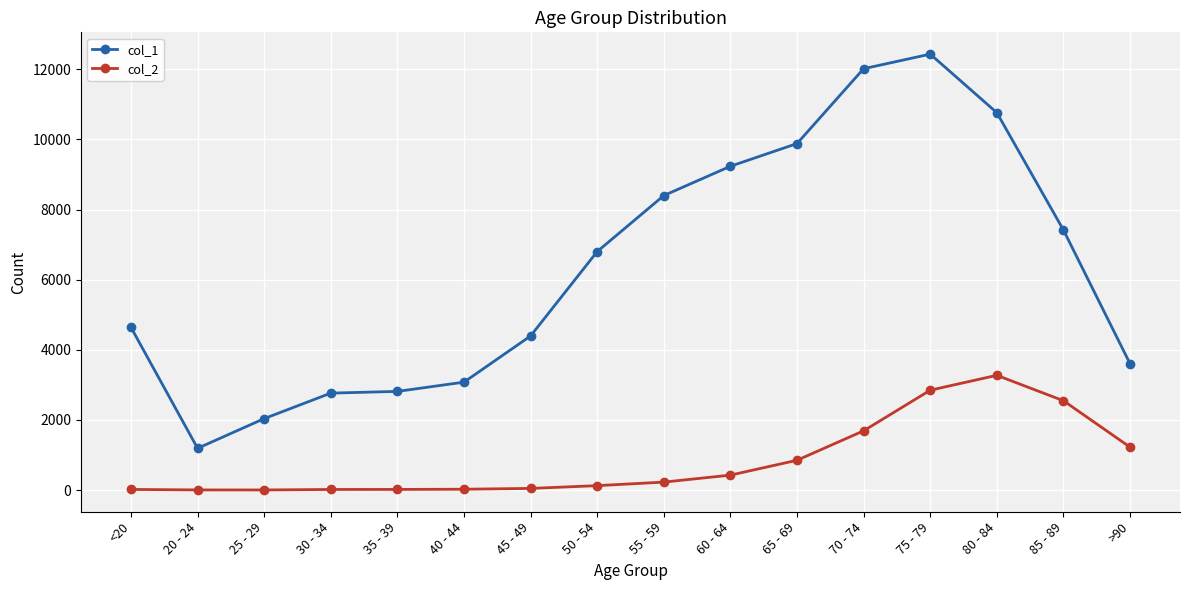

What is the sum of all col_2 values?

13343